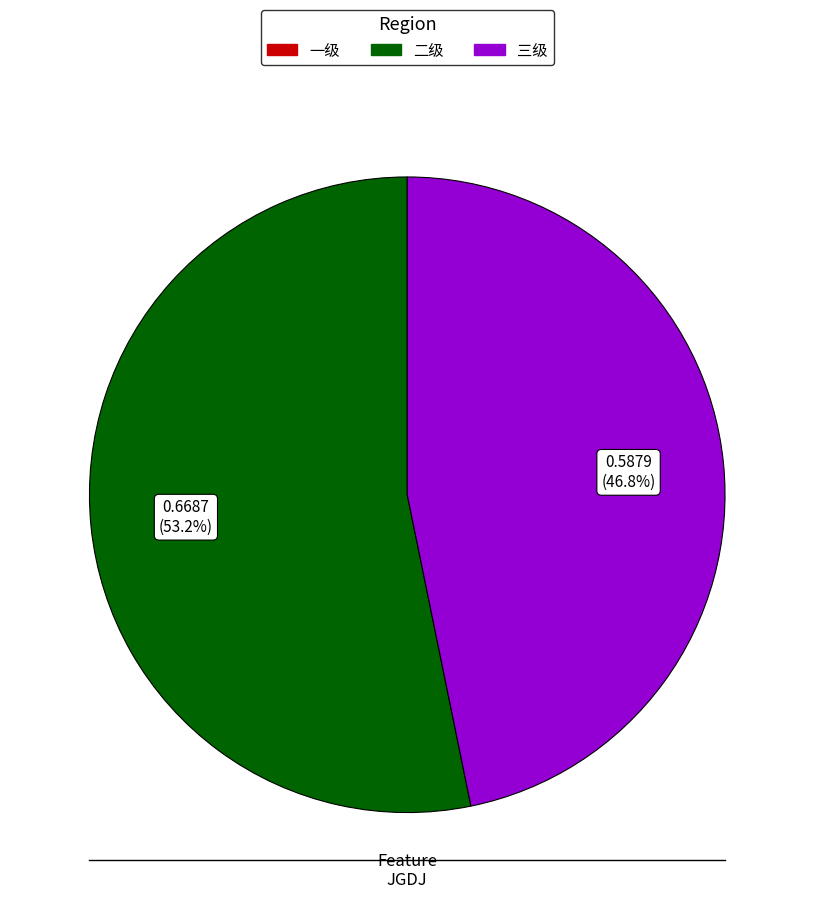

Combined, do 二级 and 三级 account for over 50%?

Yes